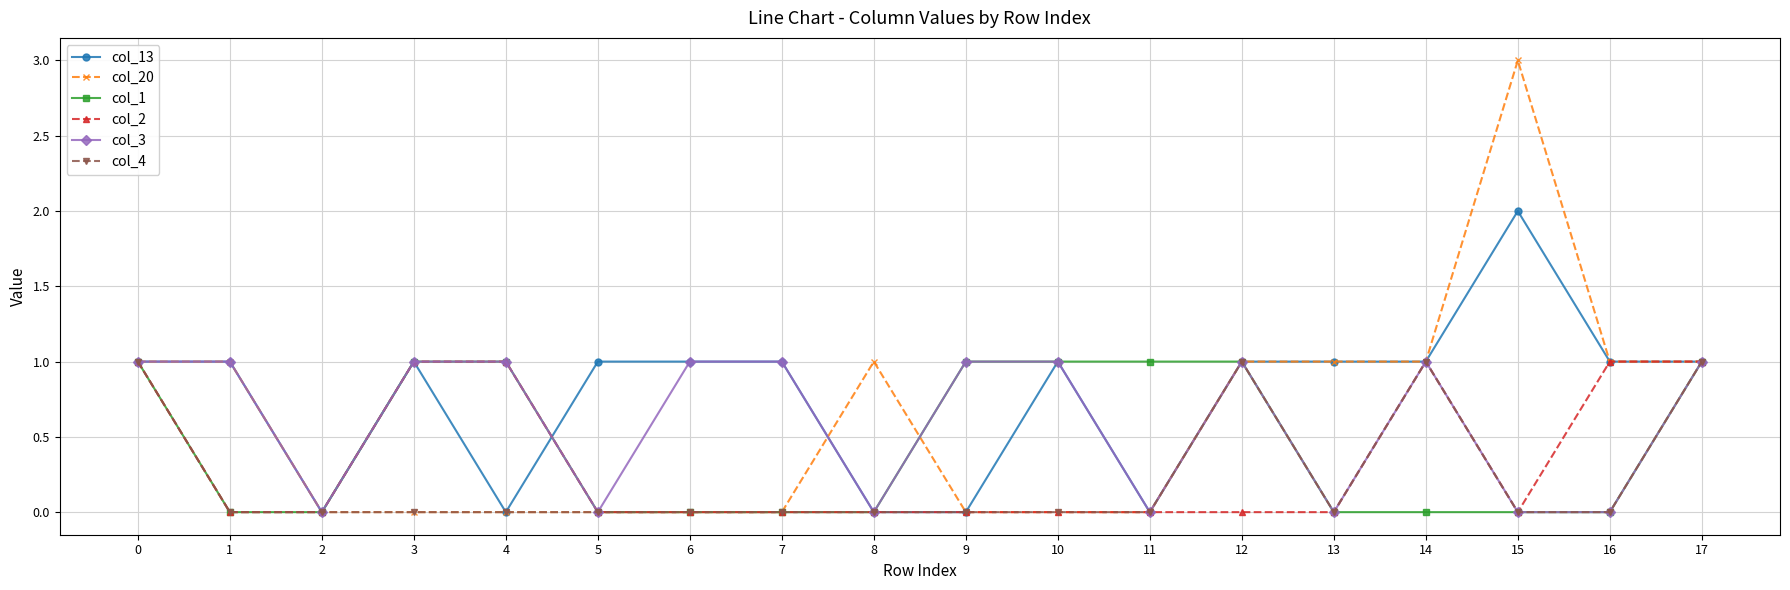

Which series has the widest spread of values?

col_20